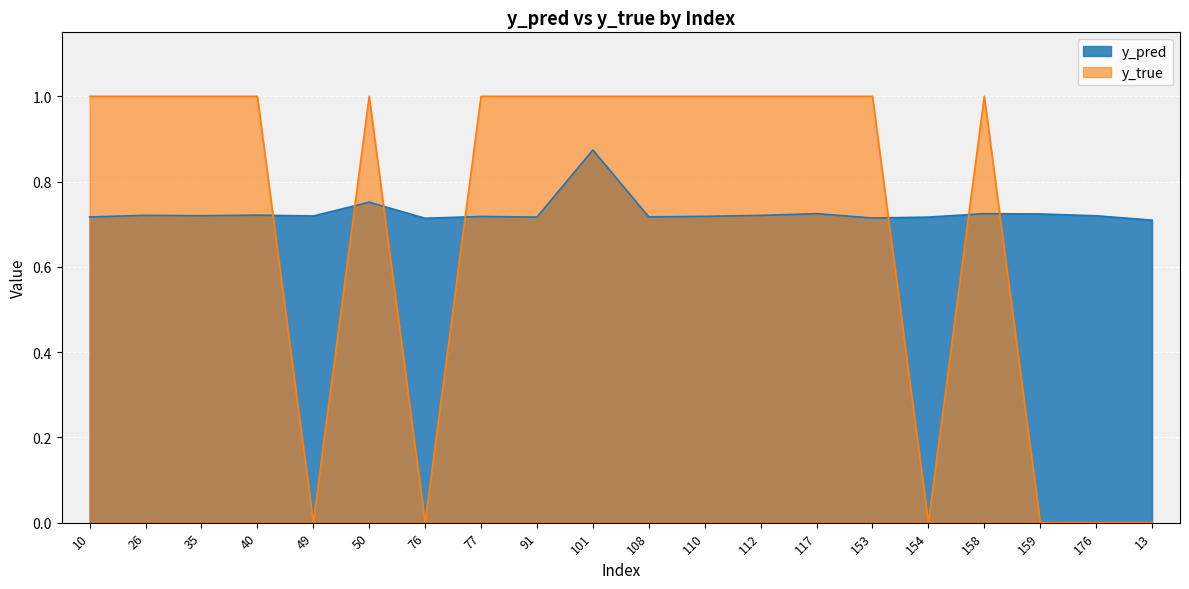

Which series ends up on top after the final intersection of y_true and y_pred?

y_pred